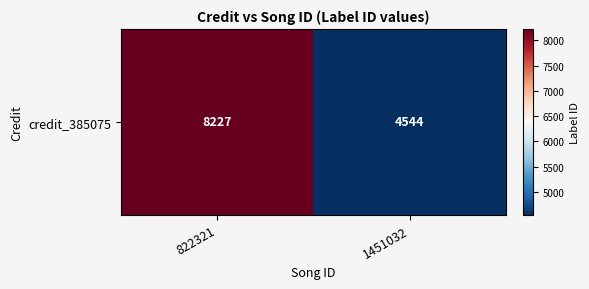

Which has a higher value, 1451032 or 822321?

822321